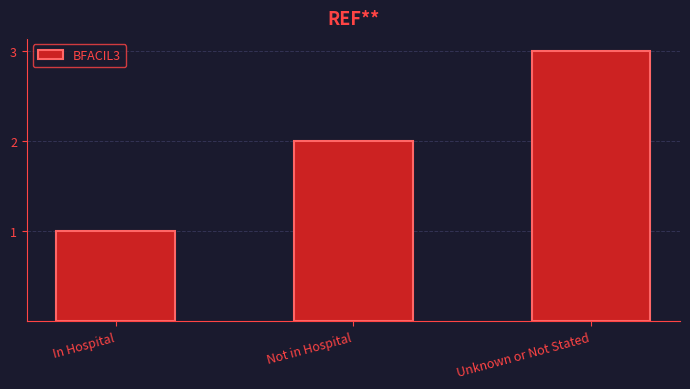

List the labels in order of value, largest first.

Unknown or Not Stated, Not in Hospital, In Hospital